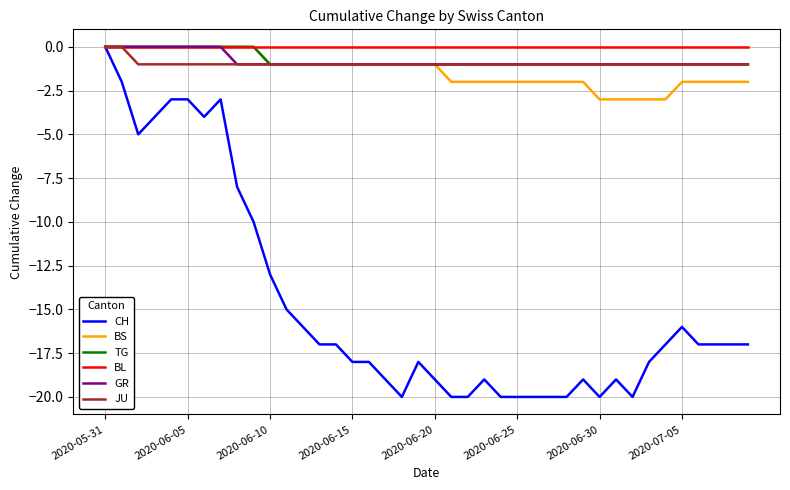

Which series has the largest range (max minus min)?

CH